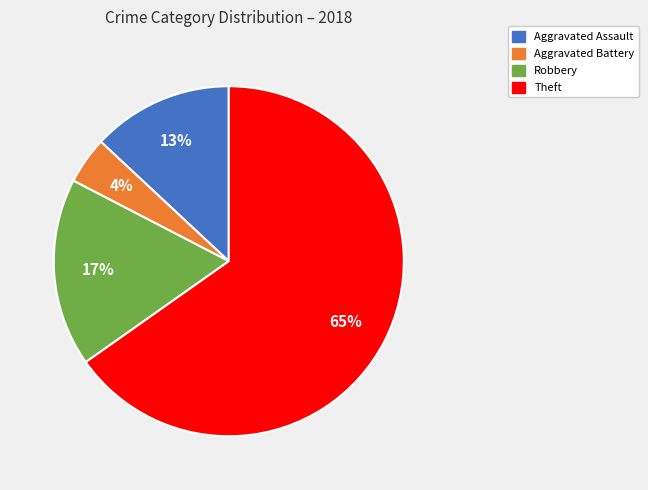

To the nearest percent, what is the average slice percentage?

25%